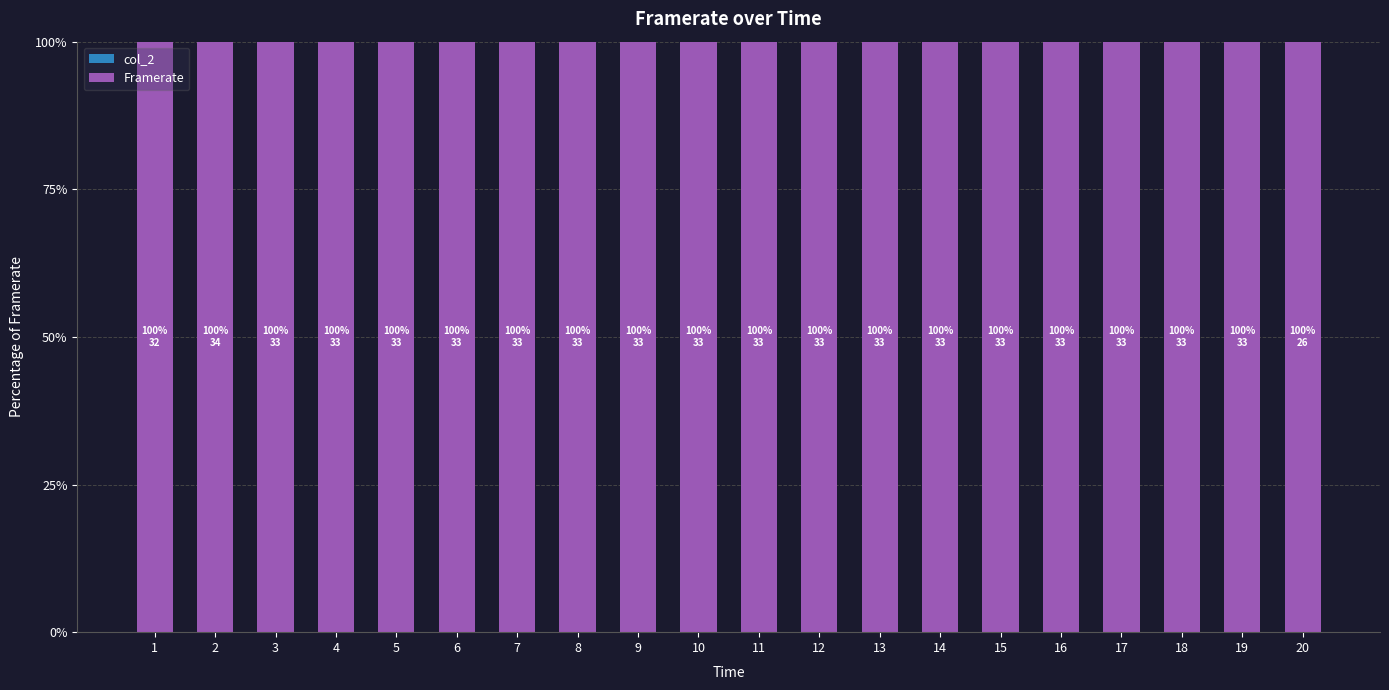

List the series in order of their overall mean, lowest first.

col_2, Framerate